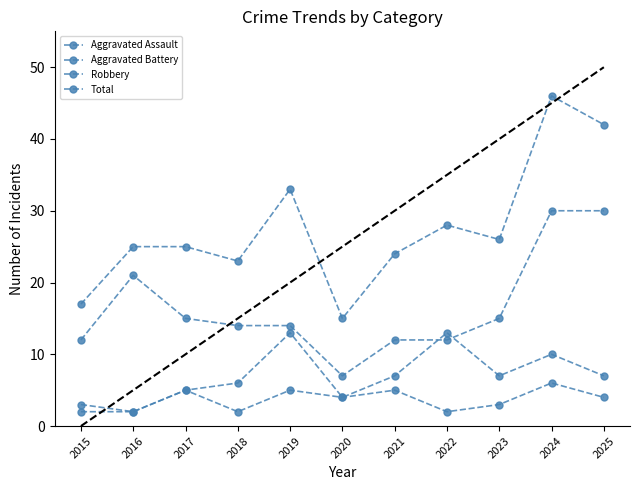

How many categories are shown in the chart?

11